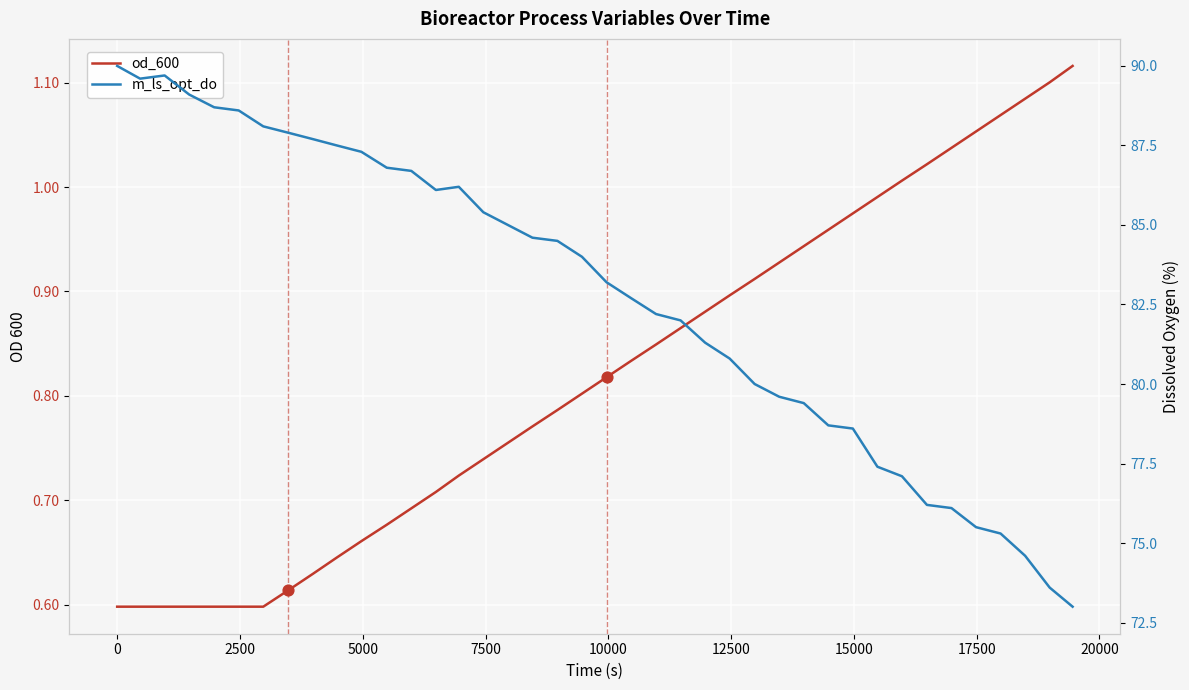

Which series contains the lowest Y value?

od_600